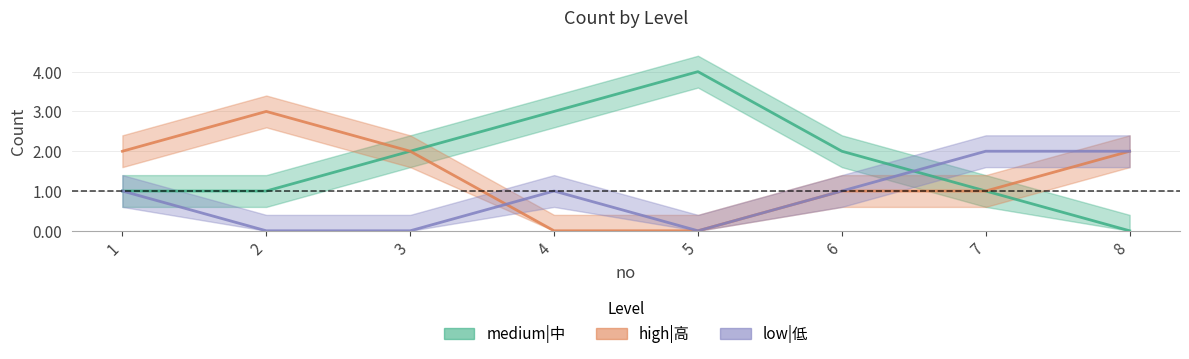

Reading right to left, transcribe all the data shown in this chart.

medium|中: 0	1	2	4	3	2	1	1
high|高: 2	1	1	0	0	2	3	2
low|低: 2	2	1	0	1	0	0	1